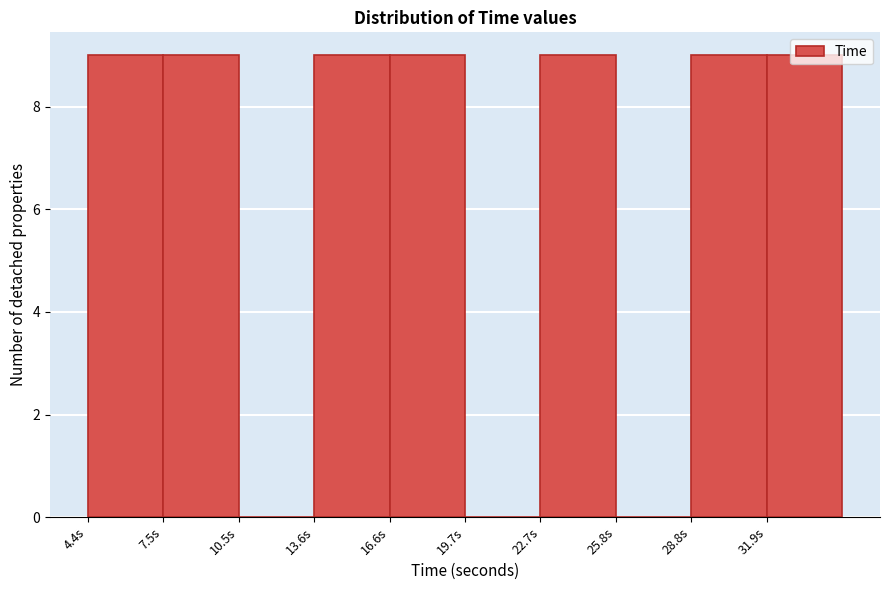

What is the height of the bar covering 16.5 to 19.5 on the x-axis? Neither the bar edges nor the heights are printed on the chart, so give them approximately, as read against the axes.

9